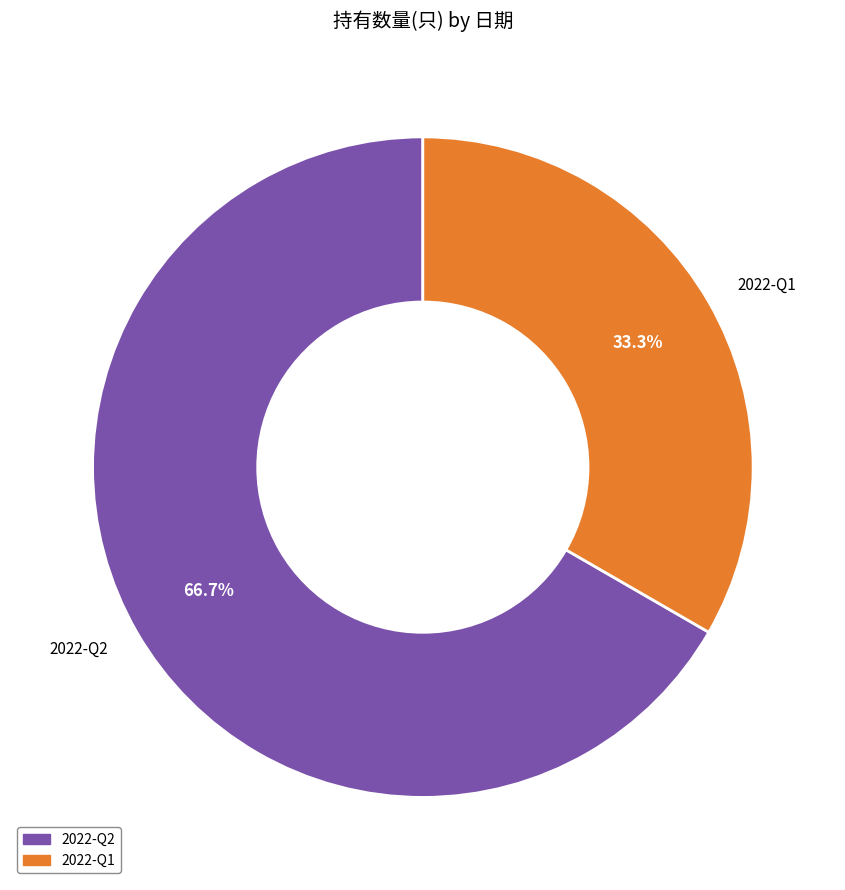

Count the number of slices in the pie.

2